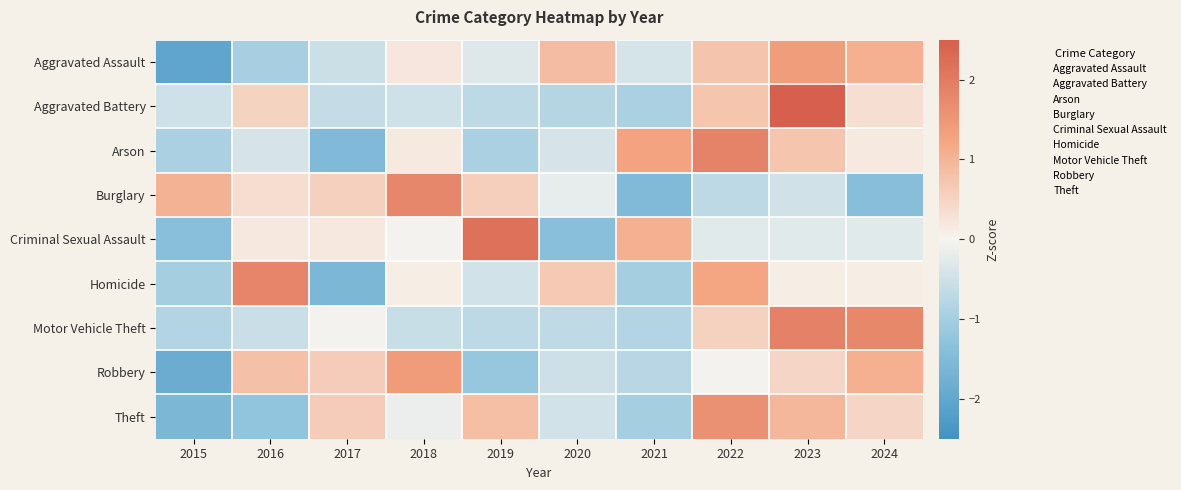

Between 2020 and 2018, which is larger?

2020